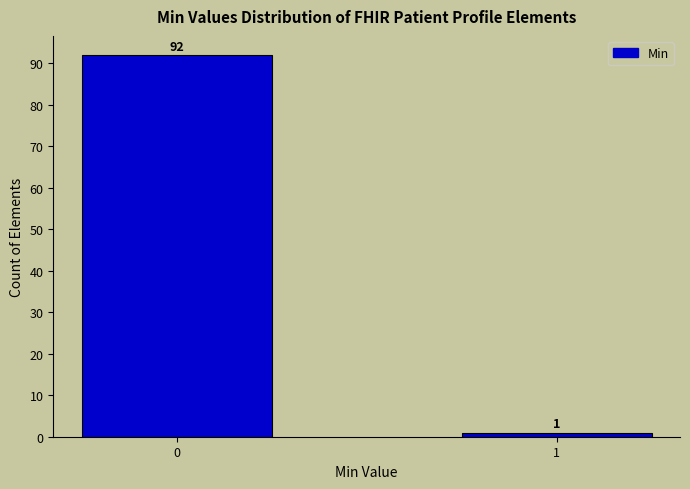

Reading left to right, list all the values displayed in this chart.

0=92	1=1